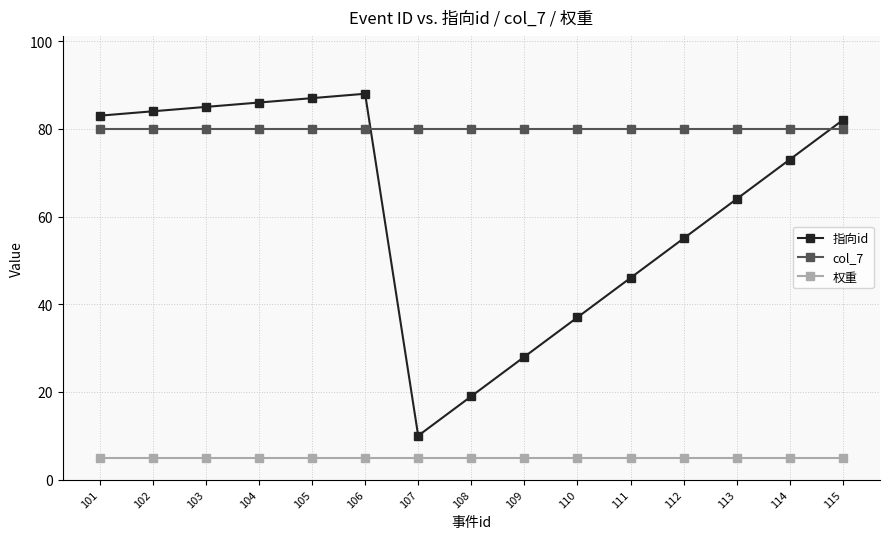

Which series has the largest total across all categories?

col_7